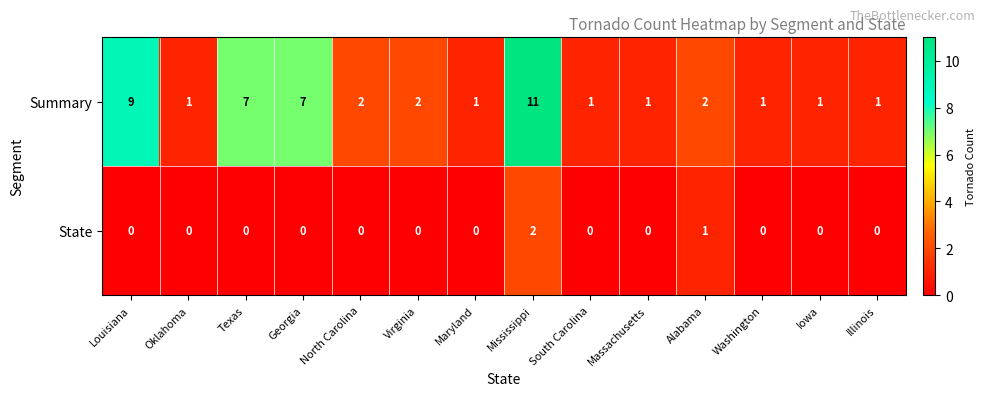

Reading left to right, transcribe all the data shown in this chart.

Summary: 9	1	7	7	2	2	1	11	1	1	2	1	1	1
State: 0	0	0	0	0	0	0	2	0	0	1	0	0	0